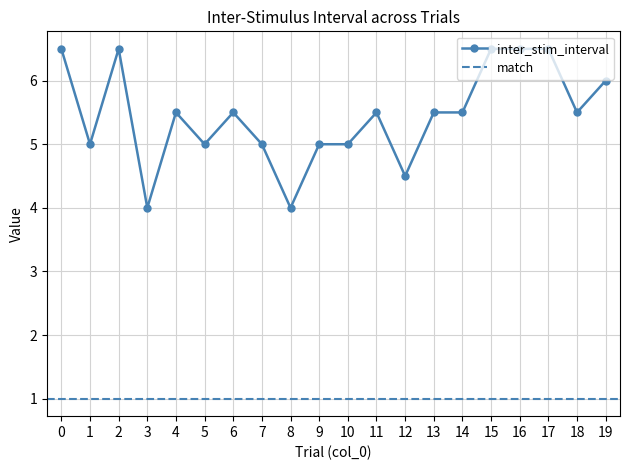

Where is the first local minimum?

1